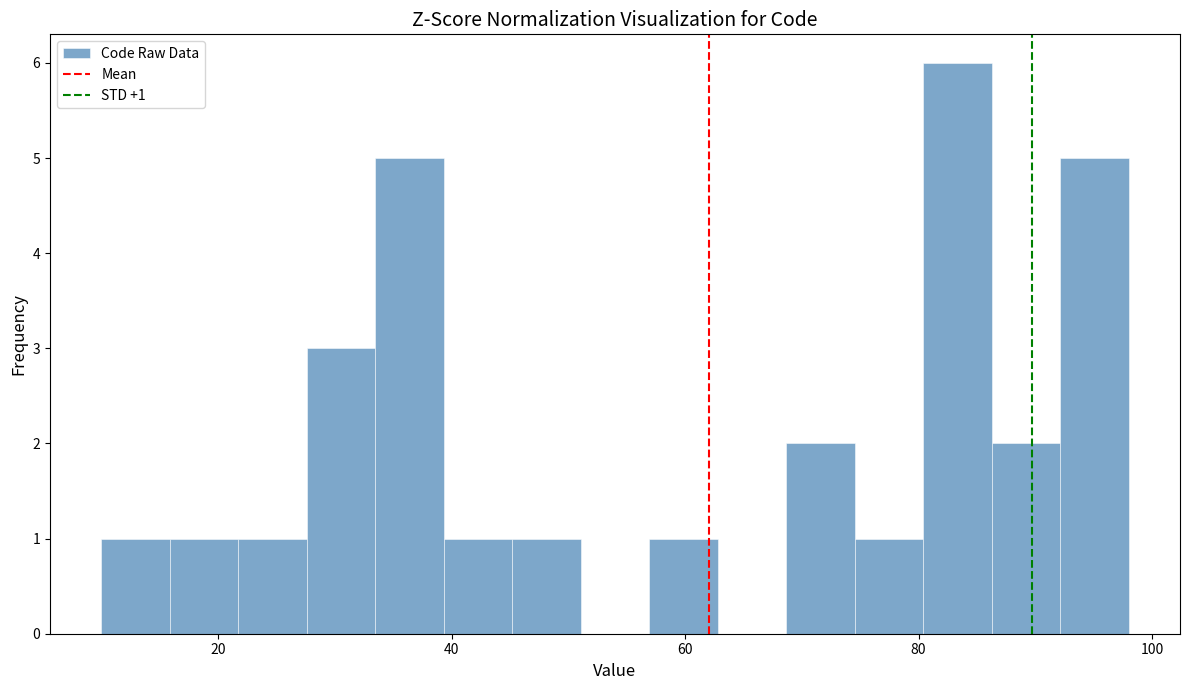

Around what value on the x-axis is the tallest bar? Give the approximate position of its centre, as read against the axis.

84